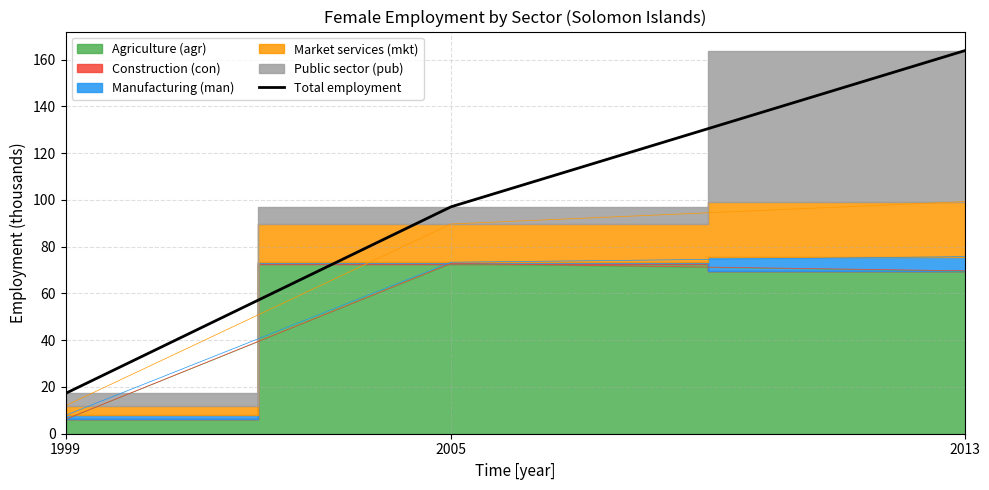

What is the ratio of the value at 2005 to the value at 1999?

5.6